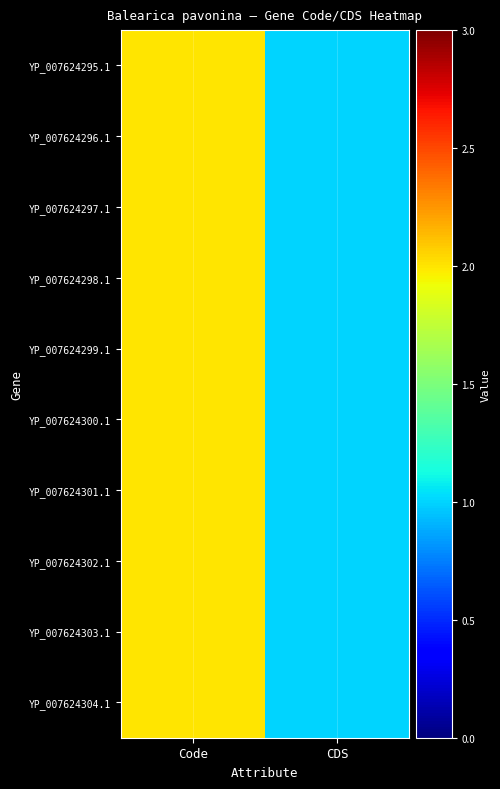

Which has a higher value, Code or CDS?

Code